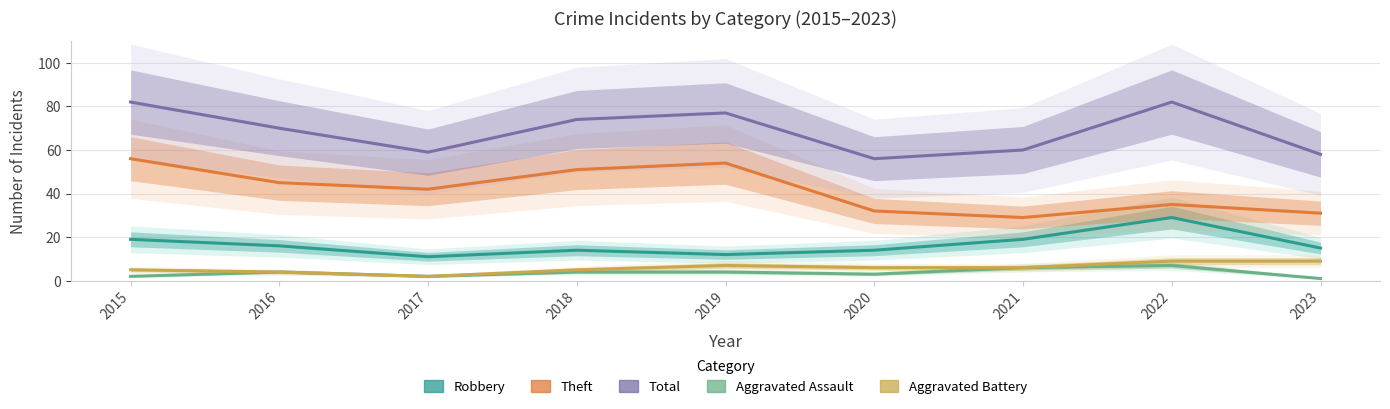

True or false: Theft and Robbery intersect in this chart.

False